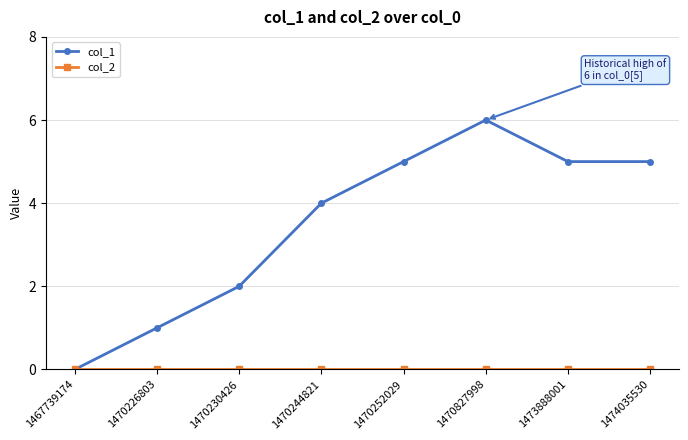

Does the chart display data point markers on the line(s)?

Yes